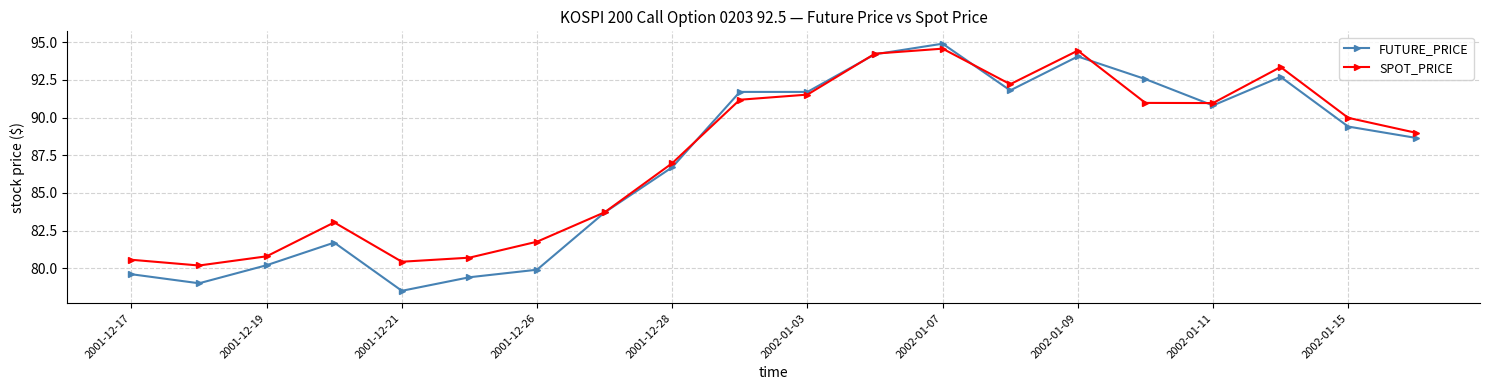

True or false: FUTURE_PRICE has more than 2 interior local peaks.

True